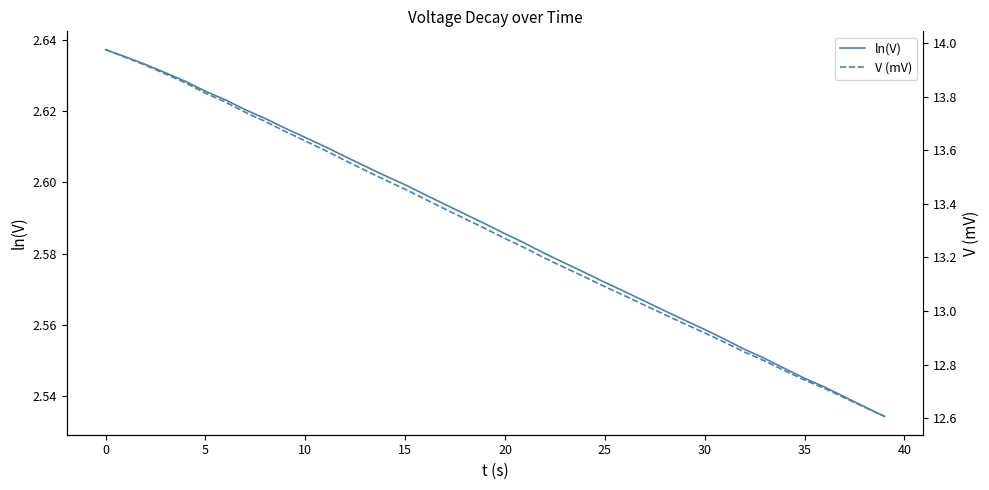

Is it true that ln(V) equals 1.4 at 0?

False